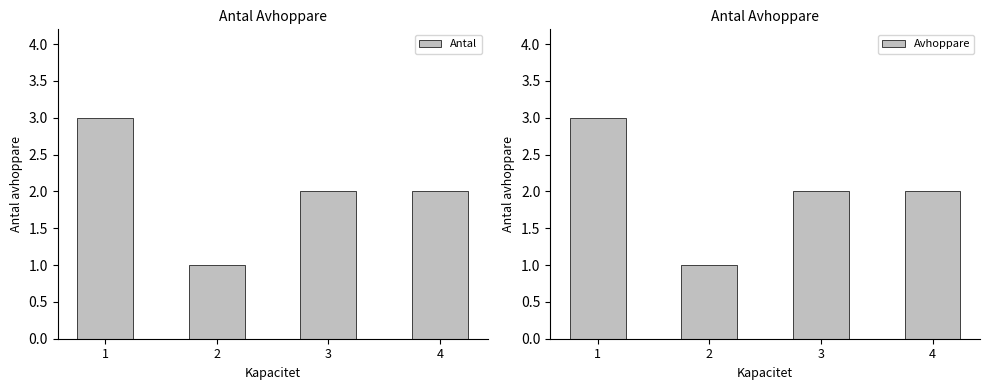

Rank the categories by Antal value from highest to lowest.

1, 3, 4, 2